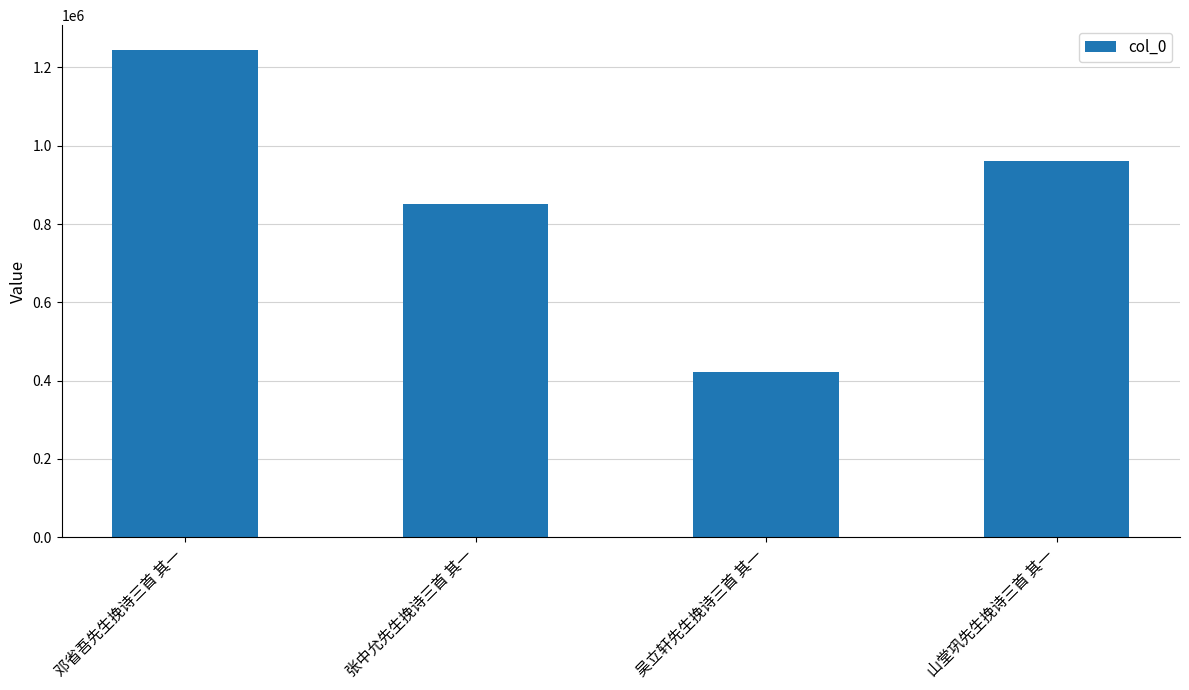

What is the difference between the maximum and minimum values?

823672